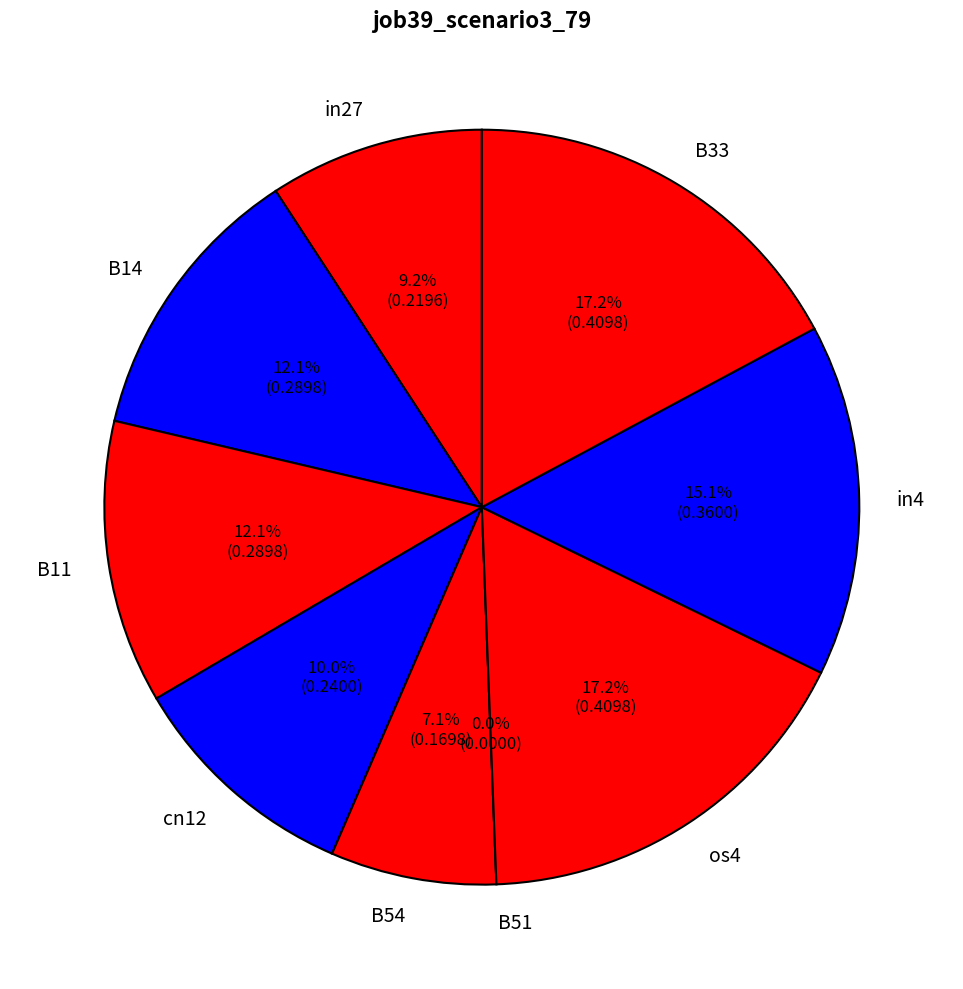

What is the largest slice in the pie chart?

os4